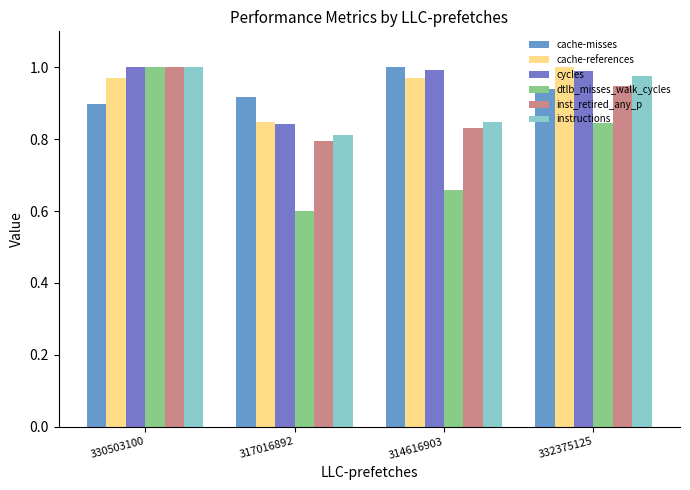

How many series are shown in this chart?

6